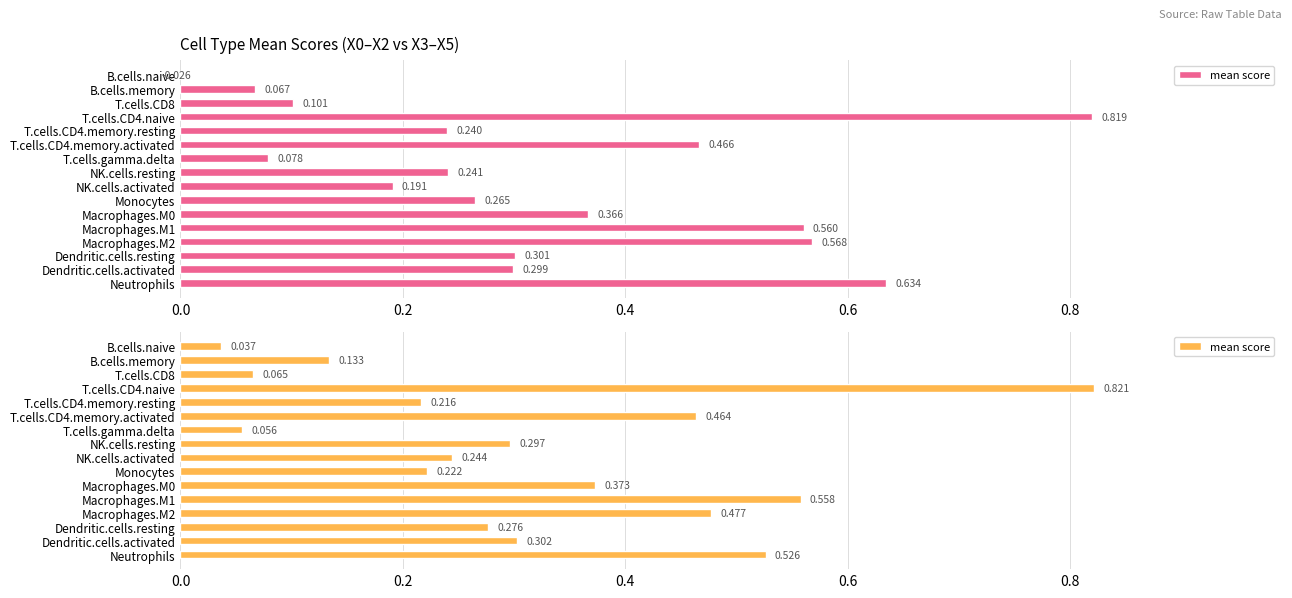

What is the sum of all values?

5.1